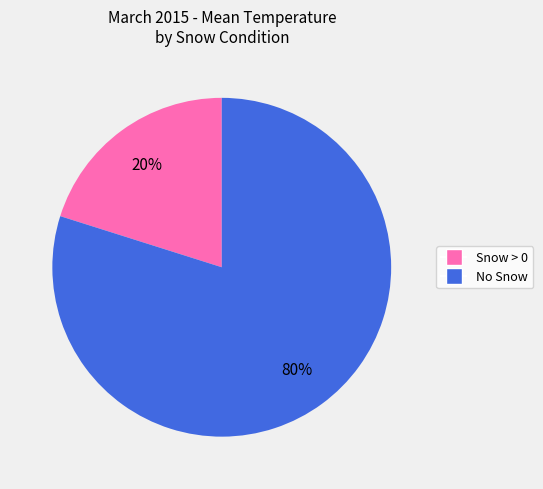

To the nearest percent, what is the average slice percentage?

50%